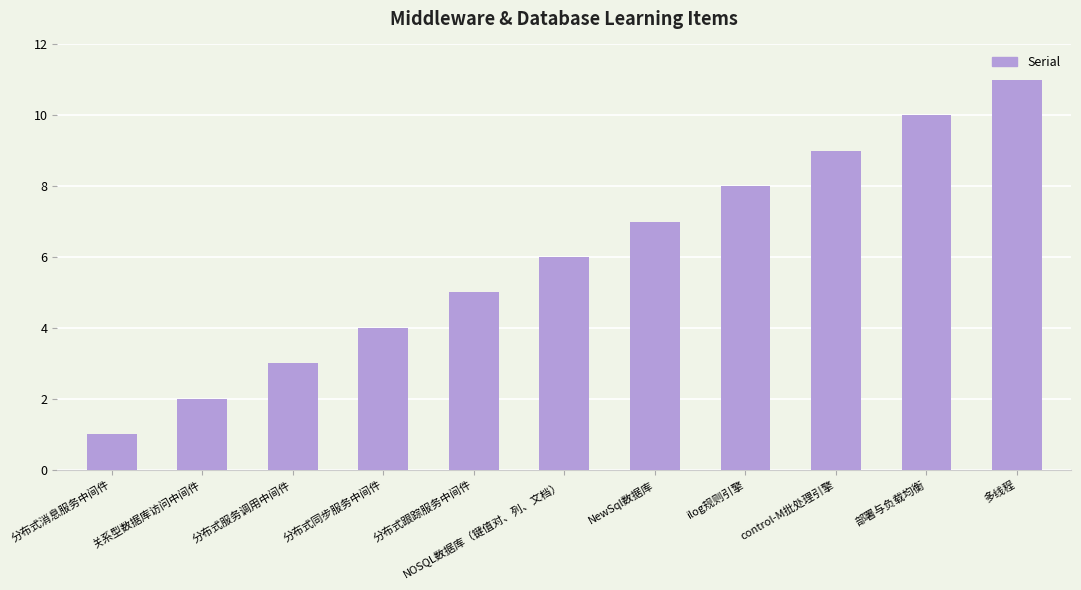

What is the value of the 1st bar from the left?

1